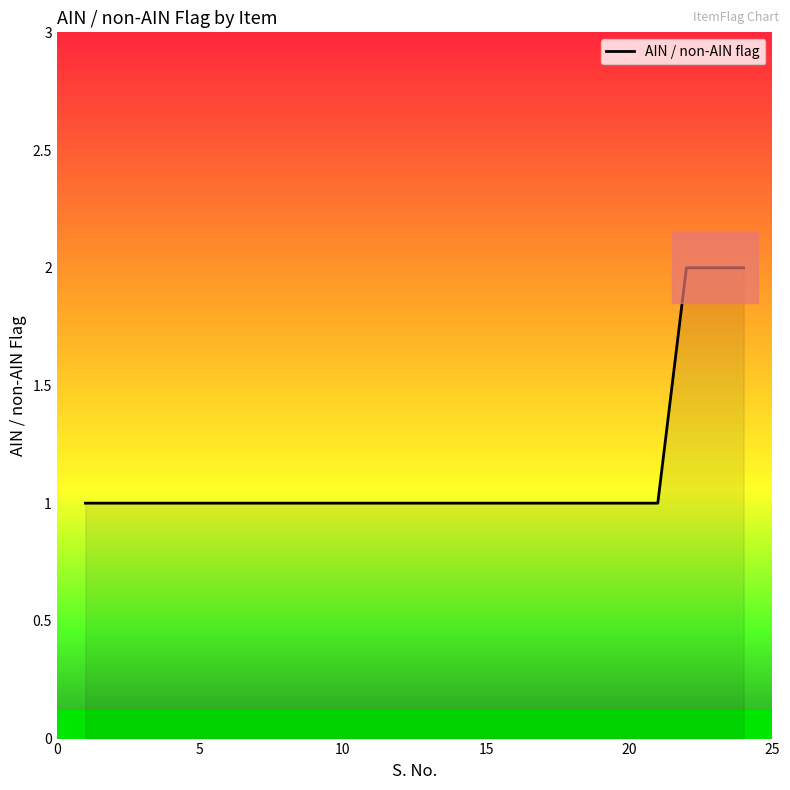

Reading right to left, transcribe all the data shown in this chart.

2	2	2	1	1	1	1	1	1	1	1	1	1	1	1	1	1	1	1	1	1	1	1	1